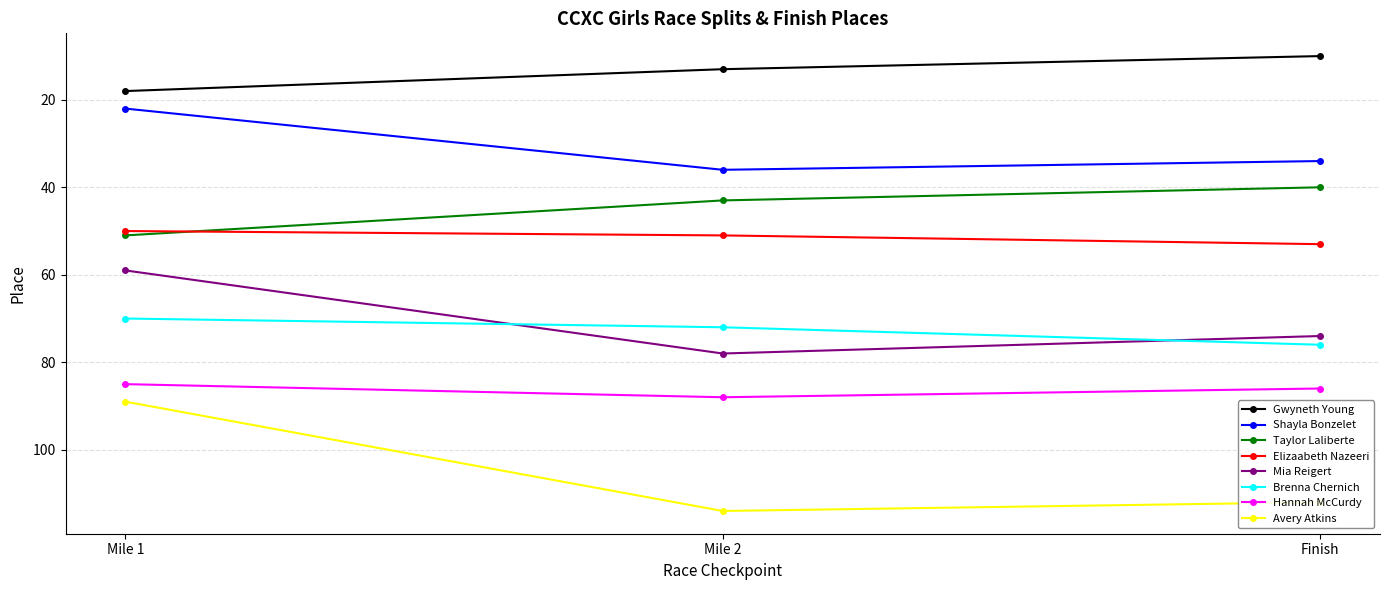

At Mile 2, list the series in order from largest to smallest.

Avery Atkins, Hannah McCurdy, Mia Reigert, Brenna Chernich, Elizaabeth Nazeeri, Taylor Laliberte, Shayla Bonzelet, Gwyneth Young